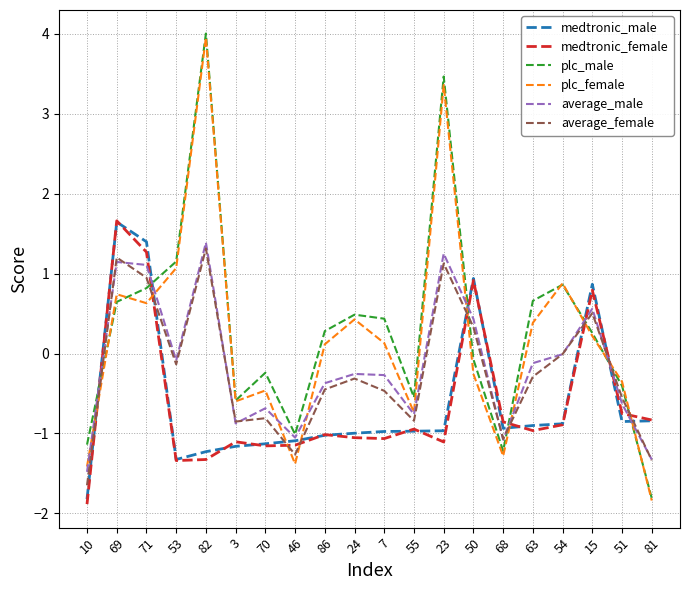

How many lines are shown in the chart?

6